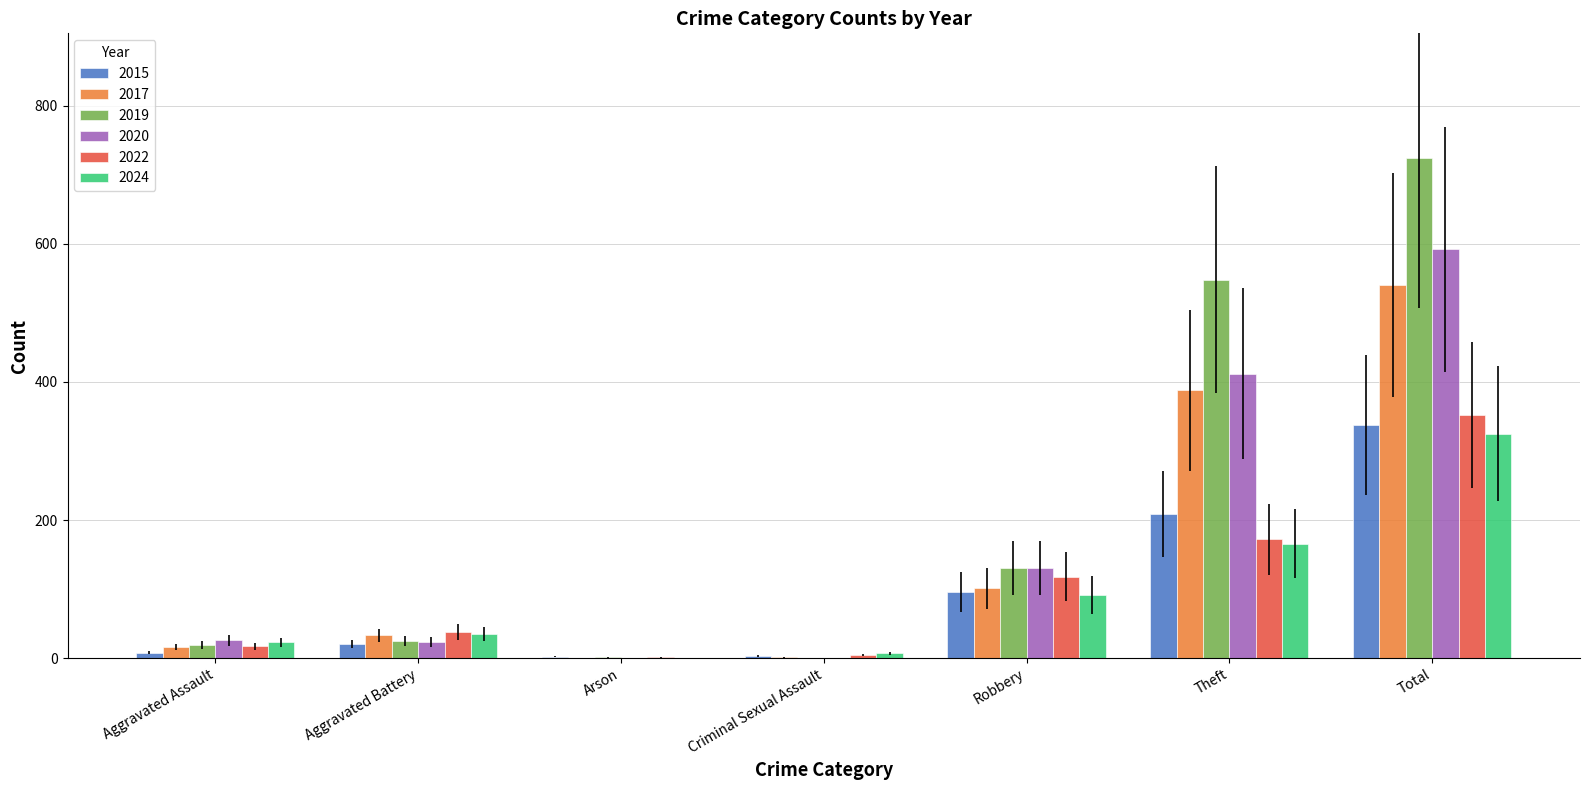

At which label is 2017 closest to 270?

Theft